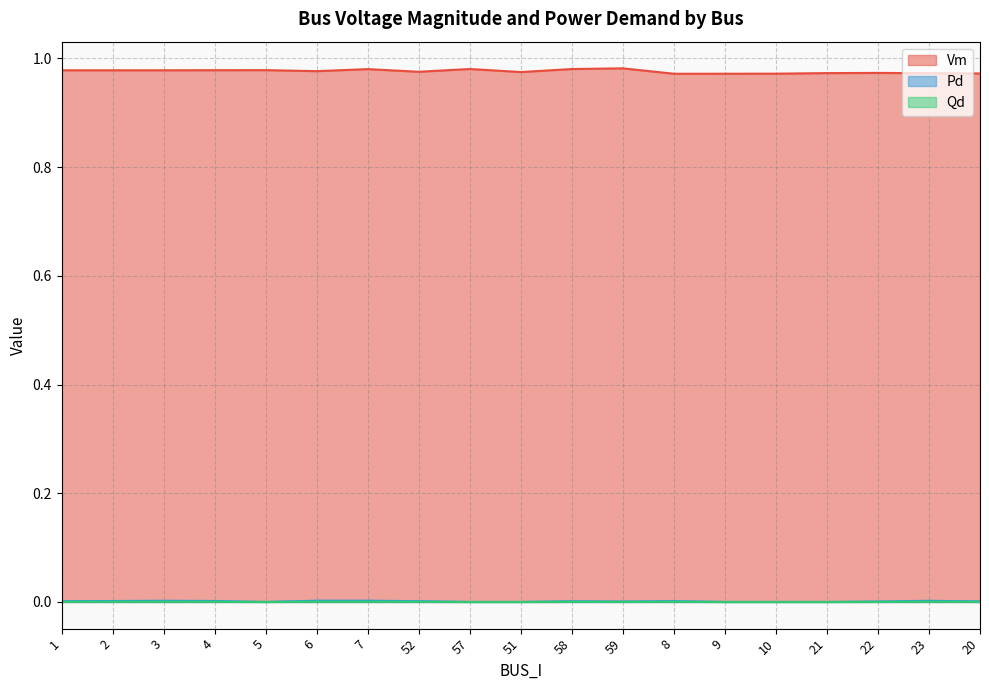

Reading right to left, transcribe all the data shown in this chart.

Vm: 1.0	1.0	1.0	1.0	1.0	1.0	1.0	1.0	1.0	1.0	1.0	1.0	1.0	1.0	1.0	1.0	1.0	1.0	1.0
Pd: 0.0	0.0	0.0	0.0	0.0	0.0	0.0	0.0	0.0	0.0	0.0	0.0	0.0	0.0	0.0	0.0	0.0	0.0	0.0
Qd: 0.0	0.0	0.0	0.0	0.0	0.0	0.0	0.0	0.0	0.0	0.0	0.0	0.0	0.0	0.0	0.0	0.0	0.0	0.0